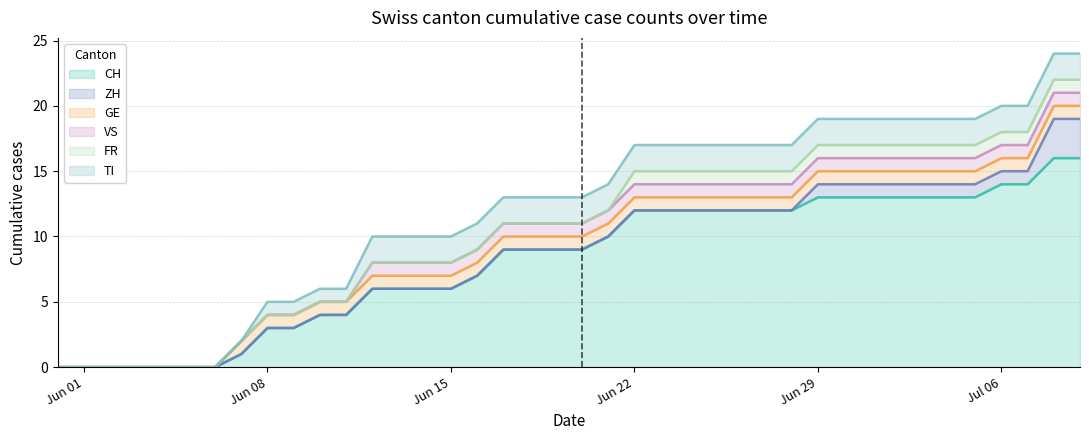

Rank the categories by TI value from highest to lowest.

12, 13, 14, 15, 16, 17, 18, 19, 20, 21, 22, 23, 24, 25, 26, 27, 28, 29, 30, 31, 32, 33, 34, 35, 36, 37, 38, 39, 8, 9, 10, 11, 0, 1, 2, 3, 4, 5, 6, 7